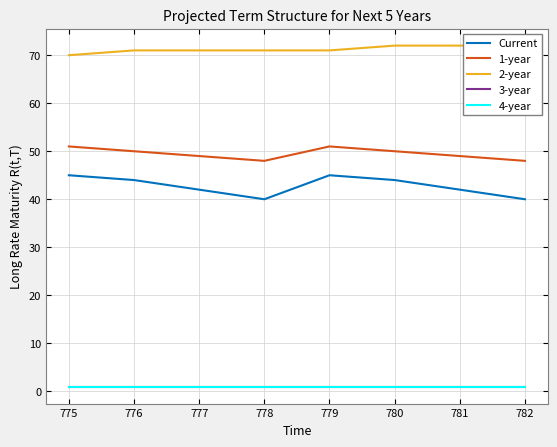

True or false: 4-year and 2-year intersect in this chart.

False